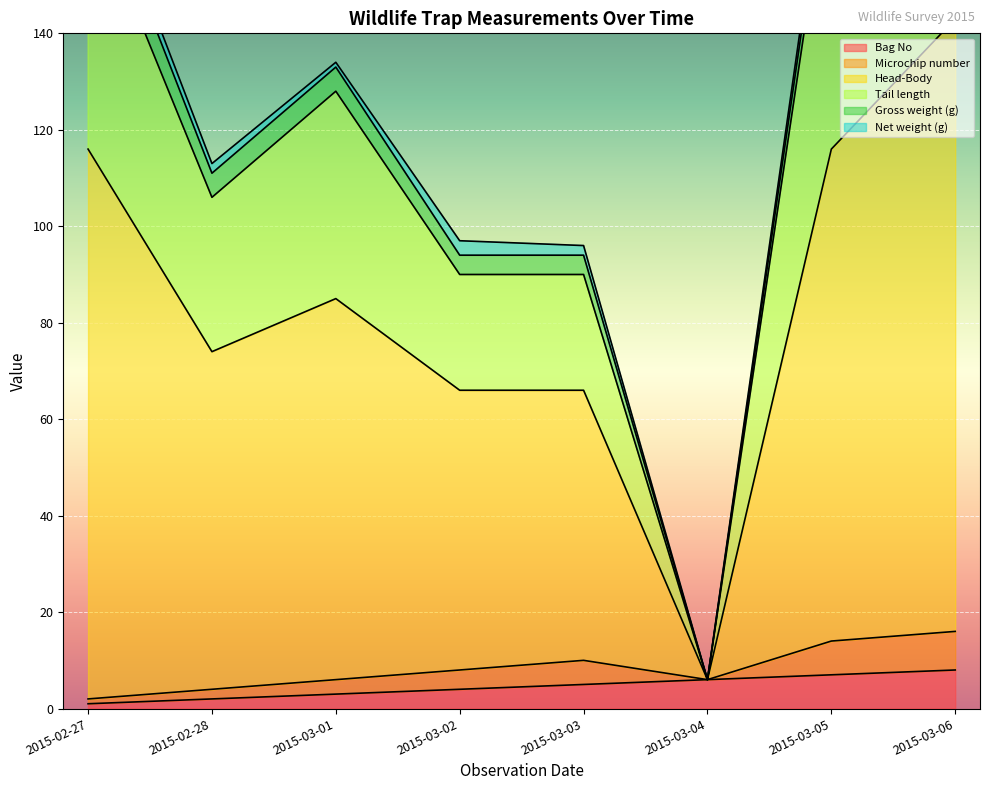

What is the difference between the second highest and second lowest values in the Tail length series?

88